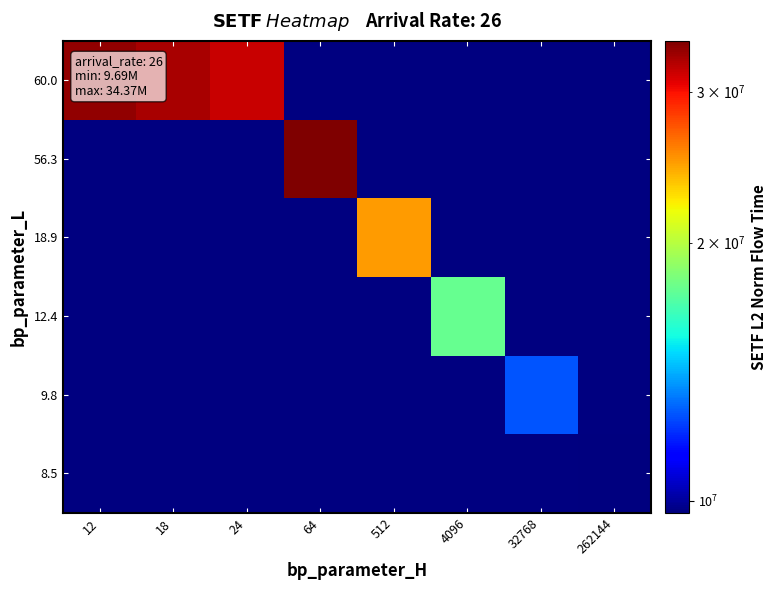

List the series in order of their overall mean, lowest first.

8.5, 9.8, 12.4, 18.9, 56.3, 60.0